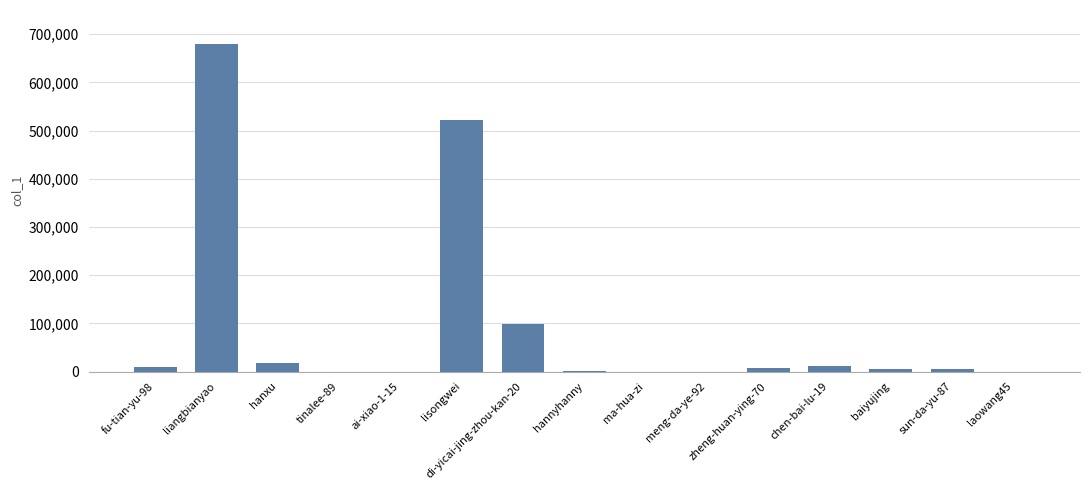

Are the bars horizontal?

No